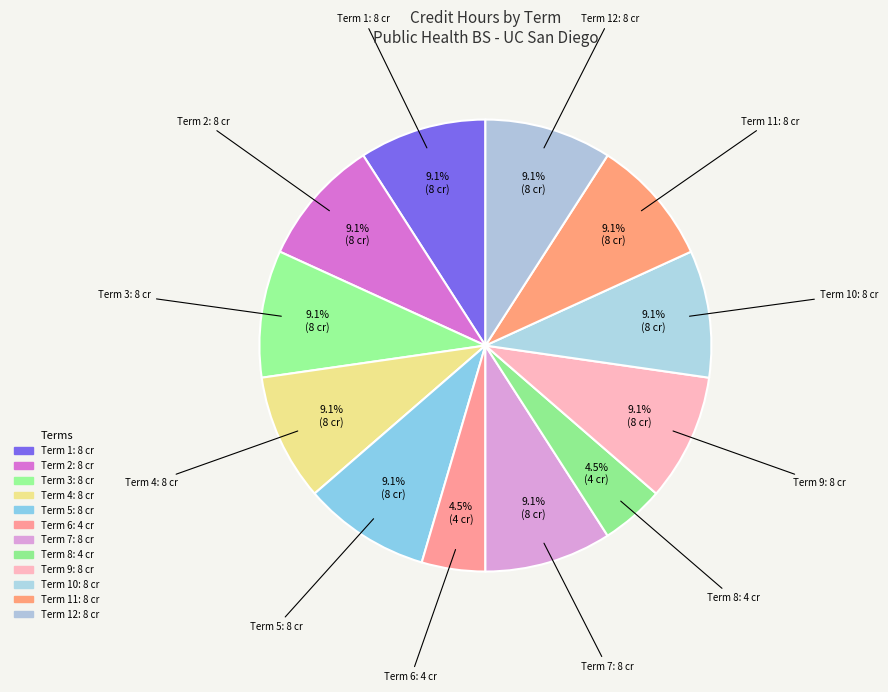

To the nearest percent, what is the difference between the largest and smallest slice percentages?

5%